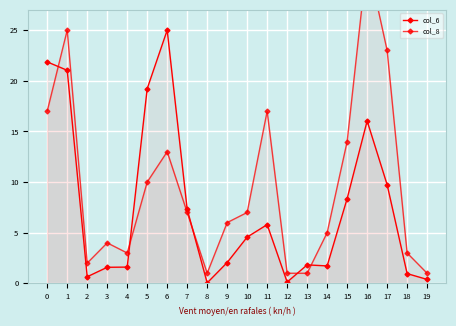

Is the value of col_8 at 10 greater than the value of col_6 at 3?

Yes